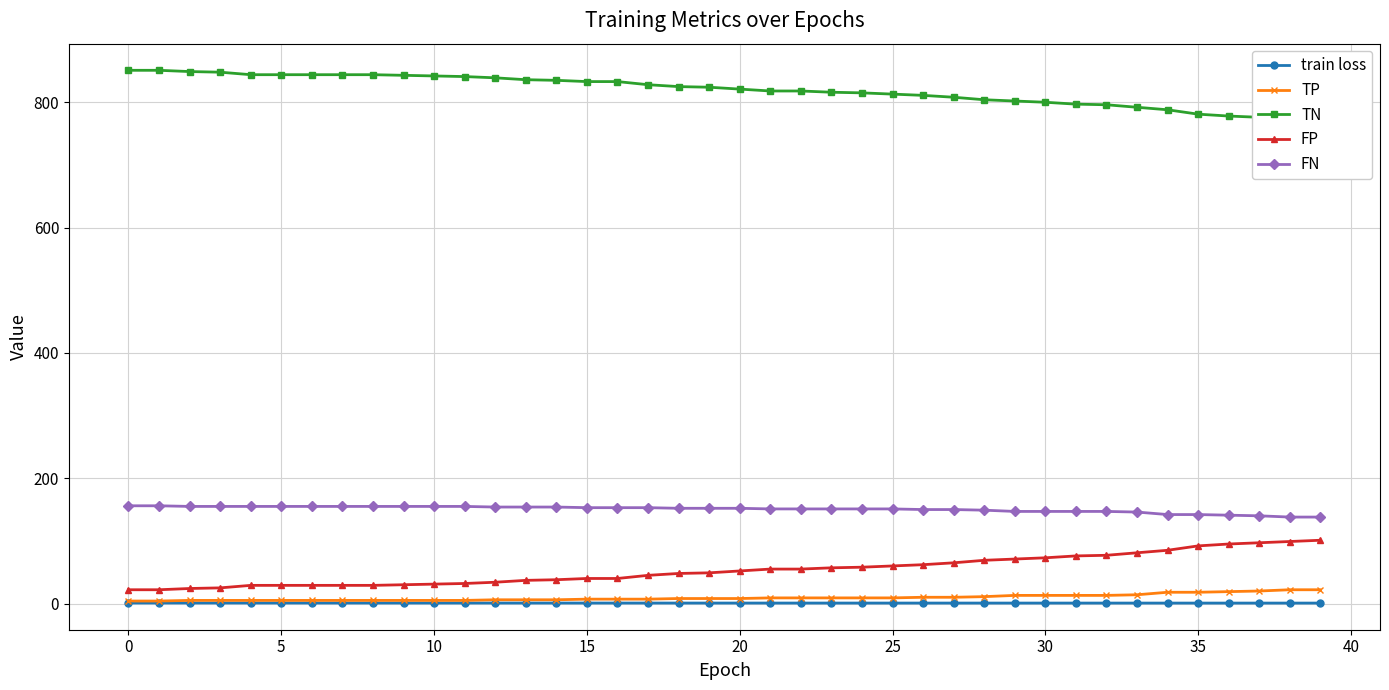

True or false: FP and train loss cross at least once.

False